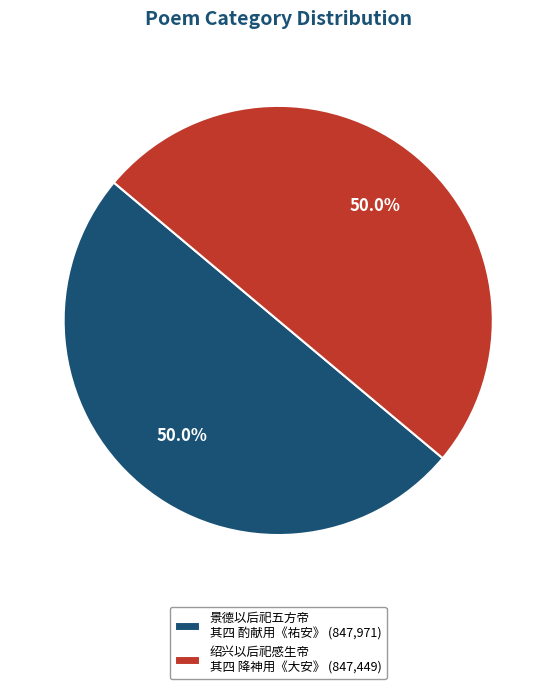

What is the ratio of the value at 景德以后祀五方帝 其四 酌献用《祐安》 (847,971) to the value at 绍兴以后祀感生帝 其四 降神用《大安》 (847,449)?

1.0